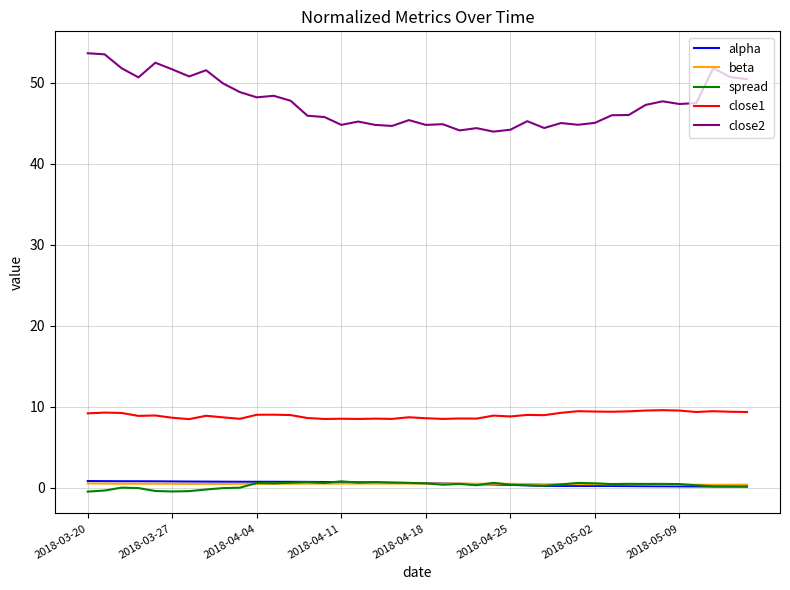

Which series has the largest range (max minus min)?

close2